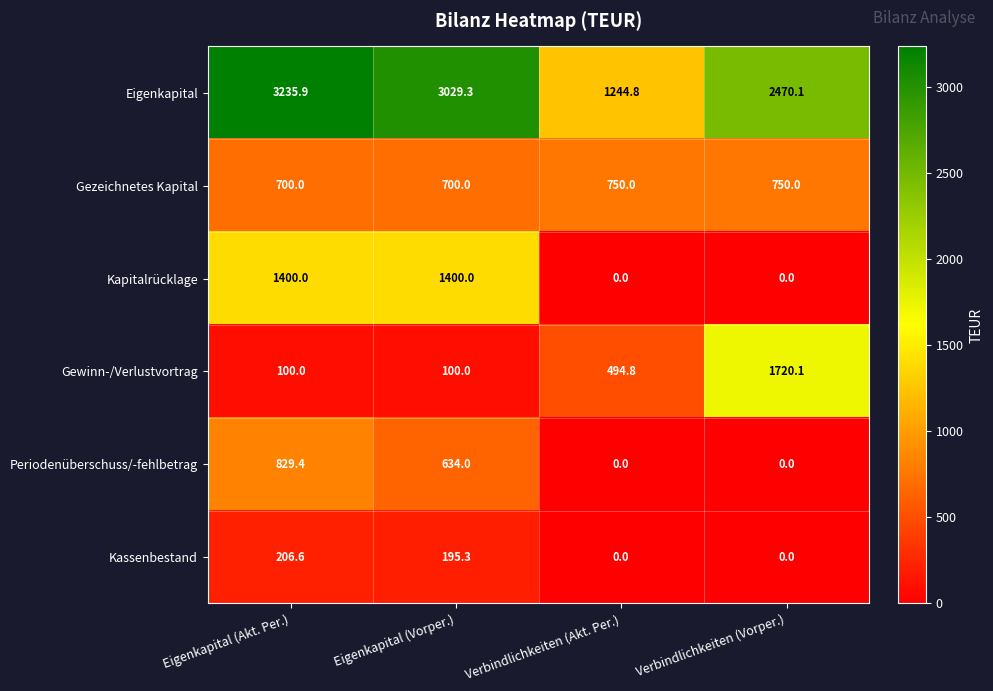

What is the difference between the second highest and minimum values in the Kapitalrücklage series?

1400.0